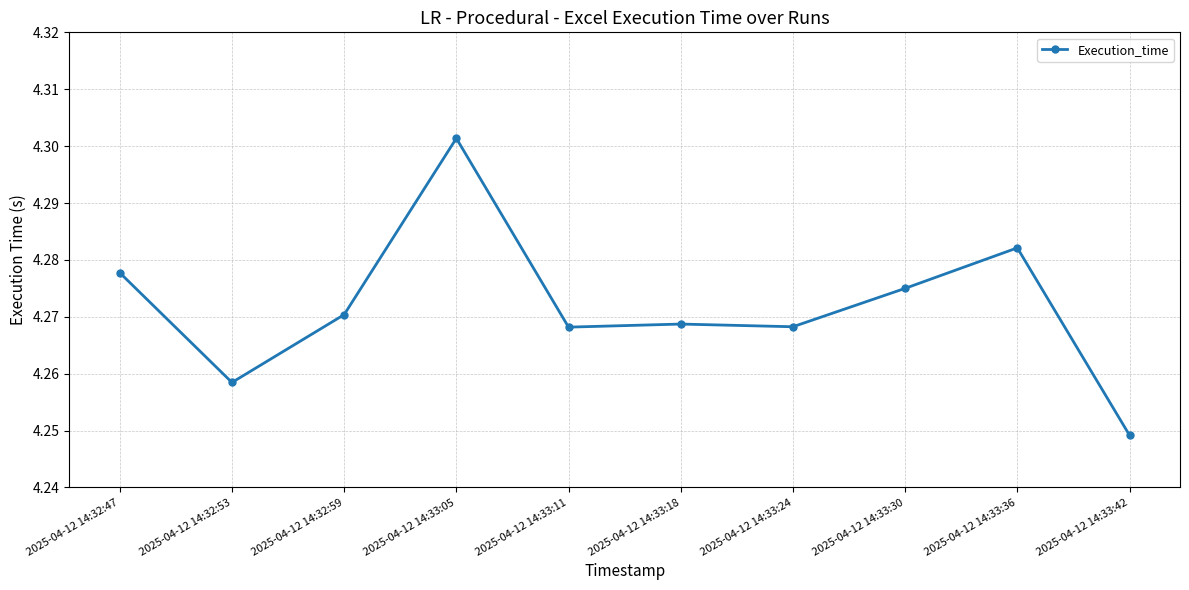

Which category has the highest value across all series?

2025-04-12 14:33:05